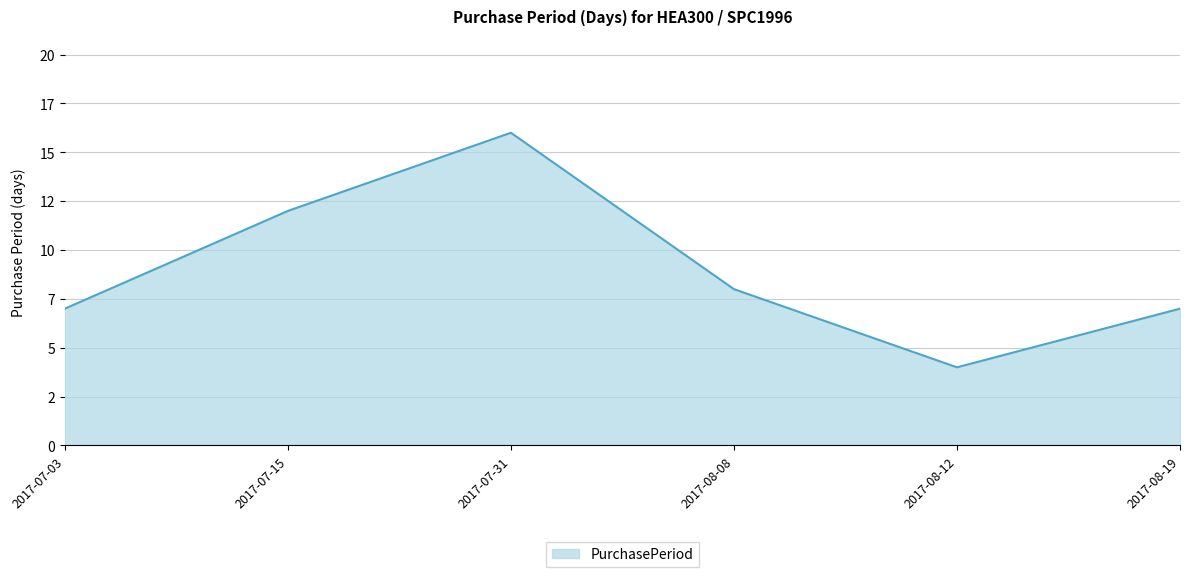

Does the chart display data point markers on the line(s)?

No